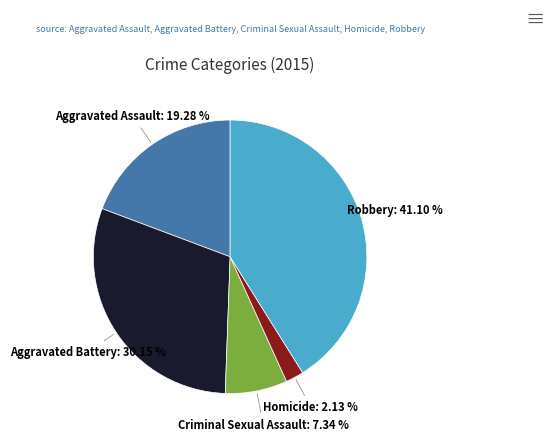

Is there any slice that represents more than half of the pie?

No